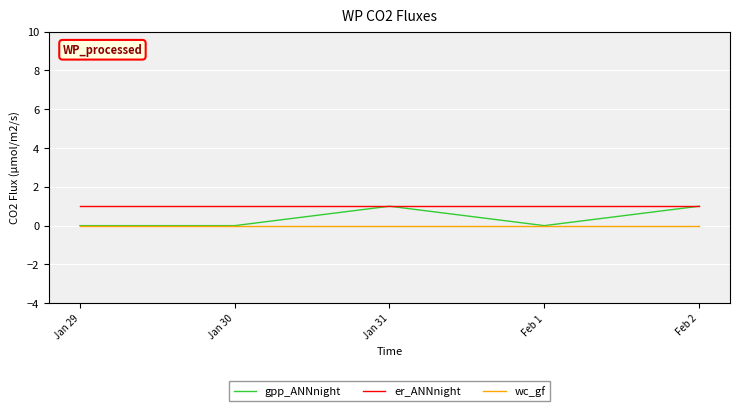

True or false: er_ANNnight and wc_gf cross at least once.

False